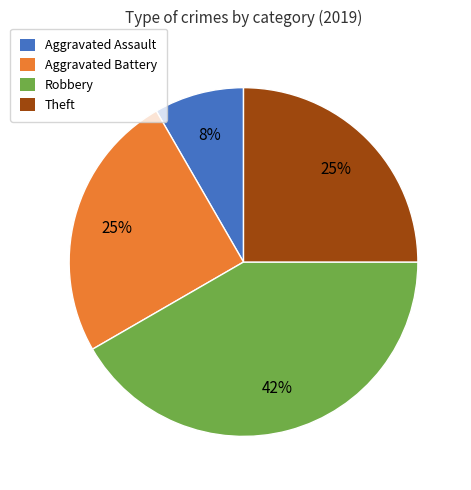

Does any single category account for the majority?

No